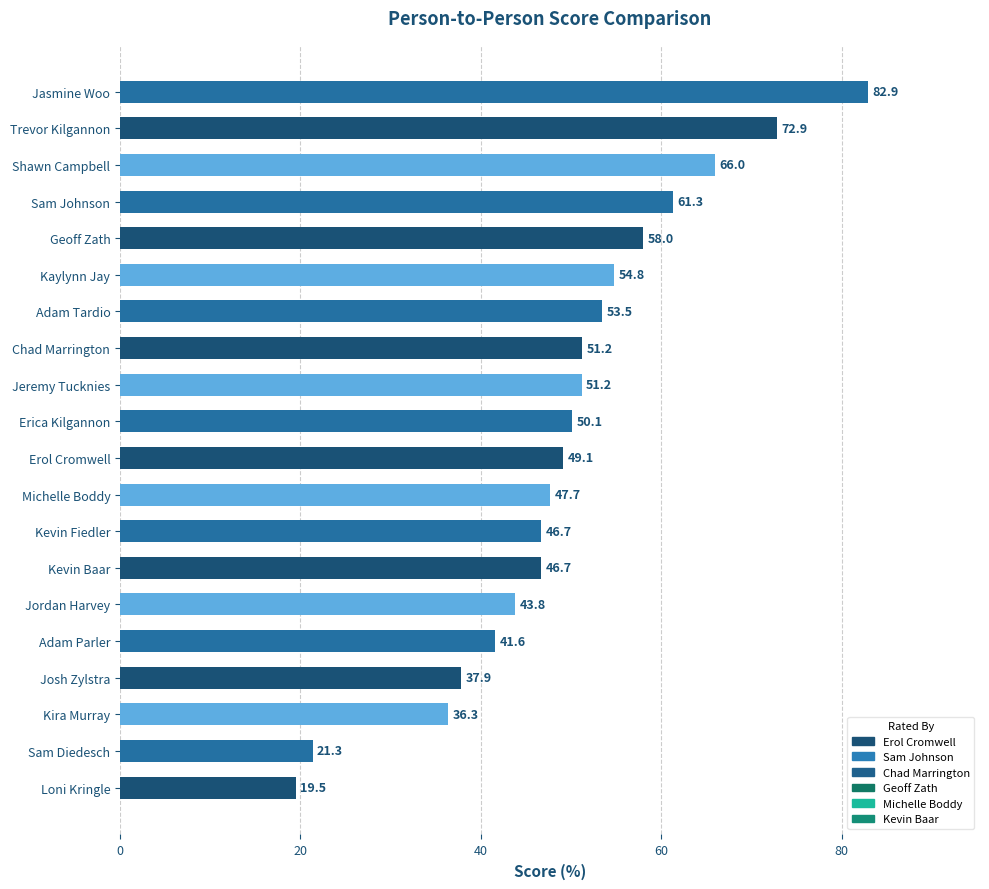

Read the value at Josh Zylstra.

37.9